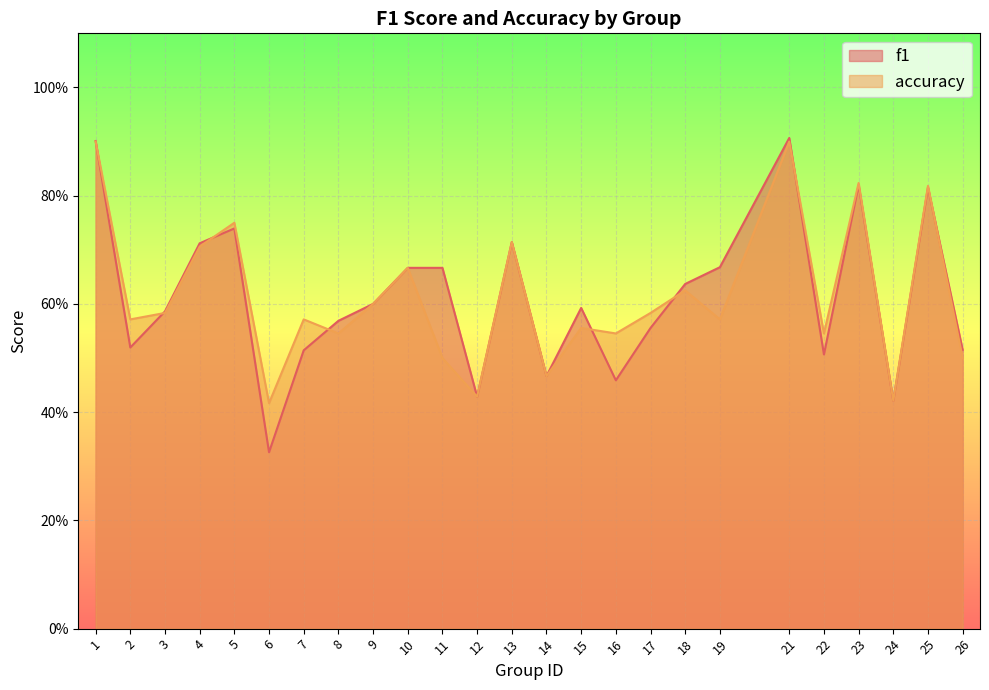

The f1 series shows 0.6 at 18. True or false?

True